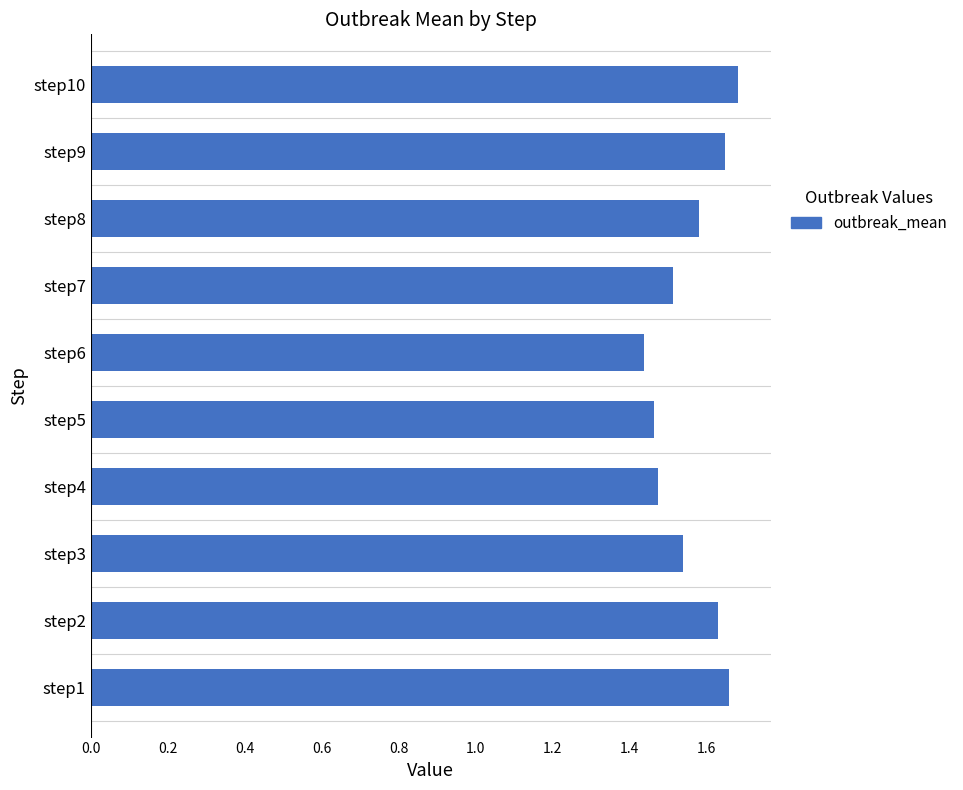

What is the sum of all values?

15.6